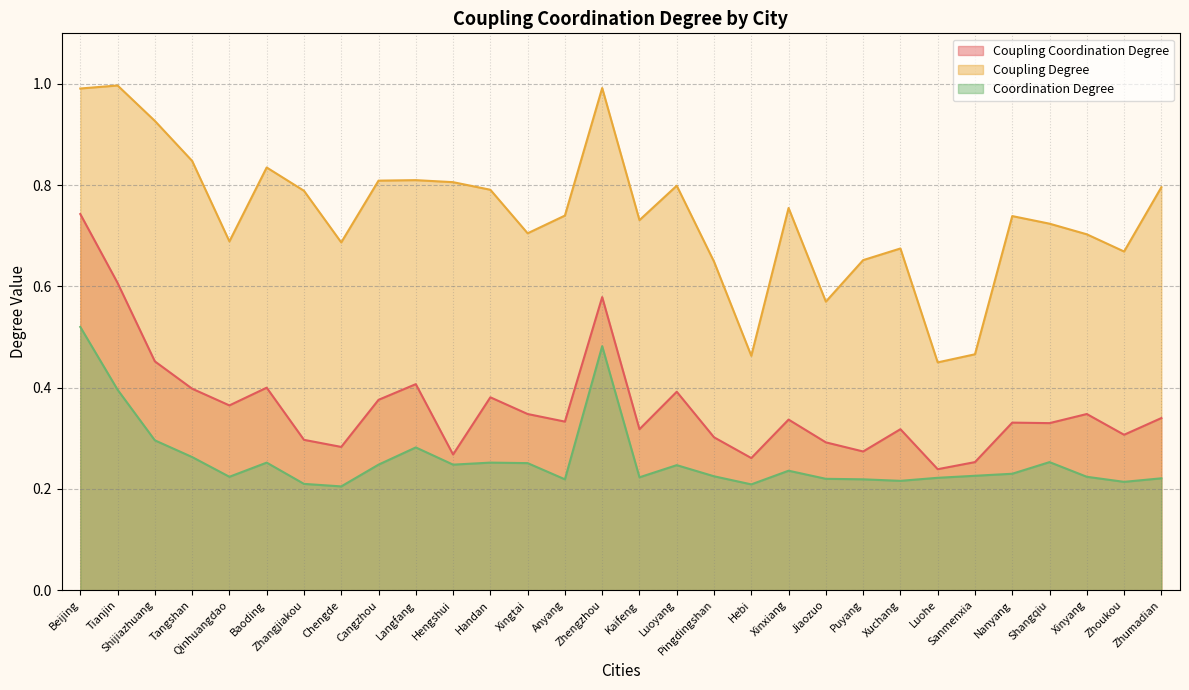

Which category has the lowest value in the Coordination Degree series?

Chengde